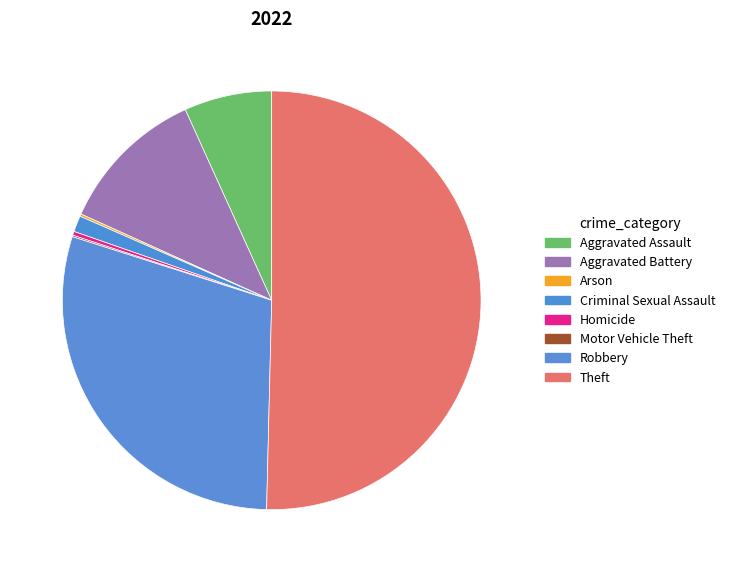

The Theft slice represents 41% of the pie. True or false?

False